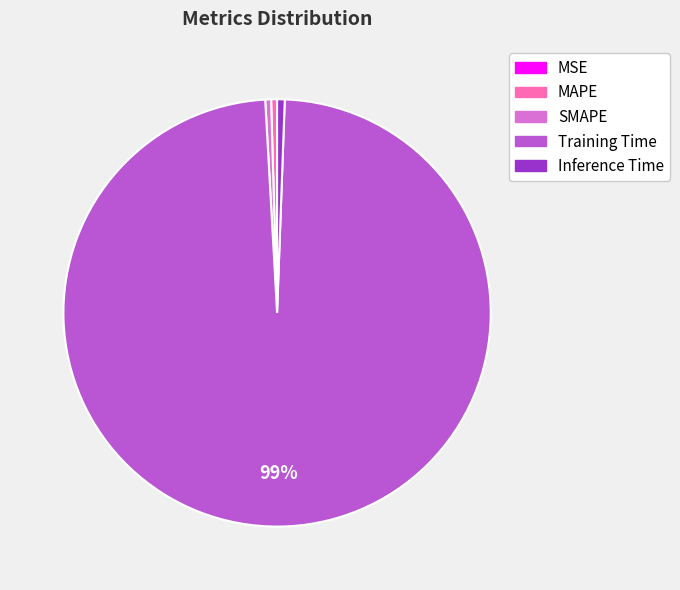

Does Training Time represent more than half of the total?

Yes